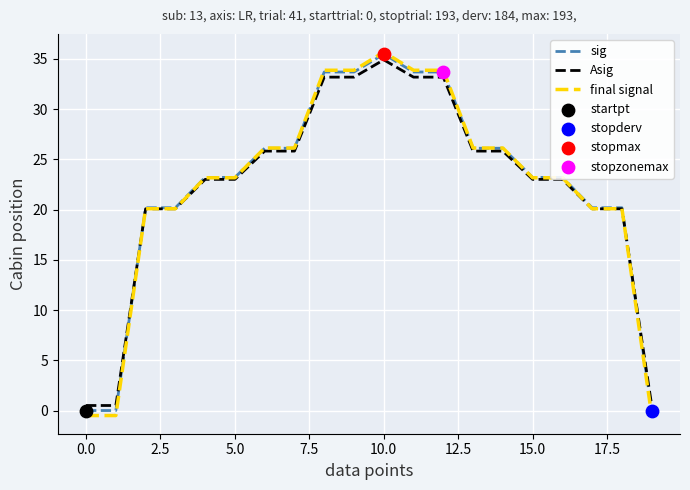

Which series has the widest spread of values?

final signal